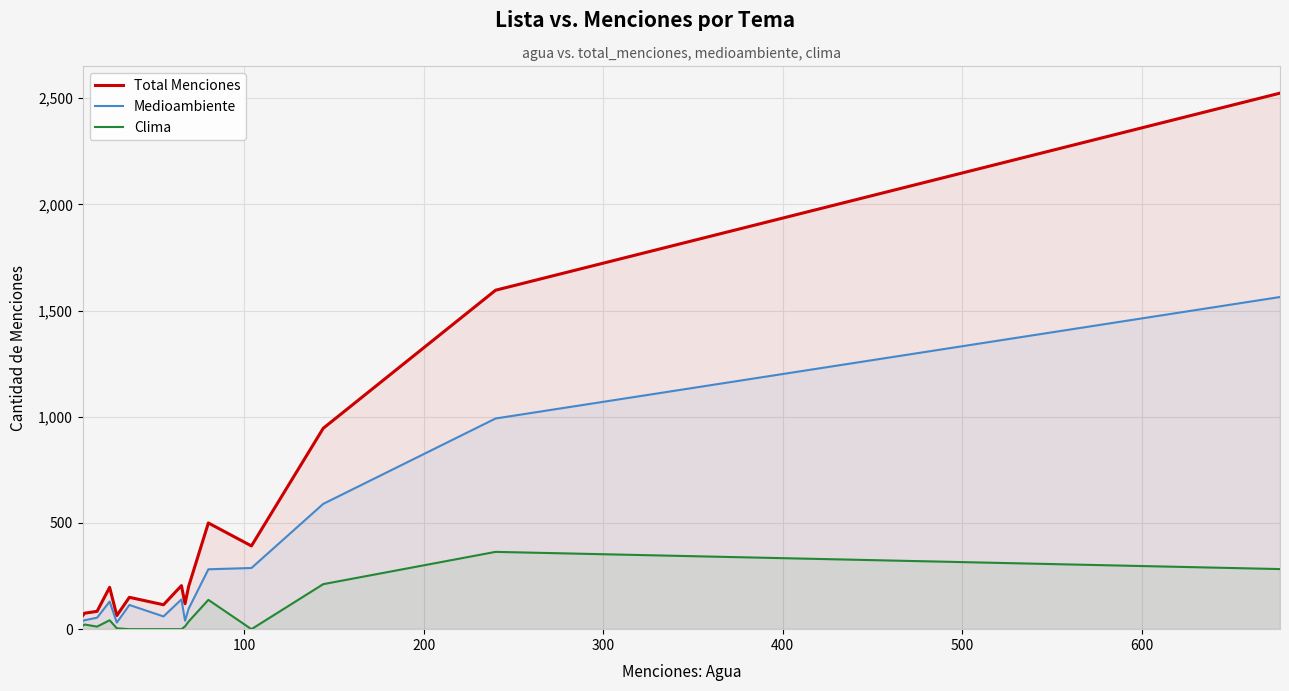

What is the maximum value shown in the chart?

2524